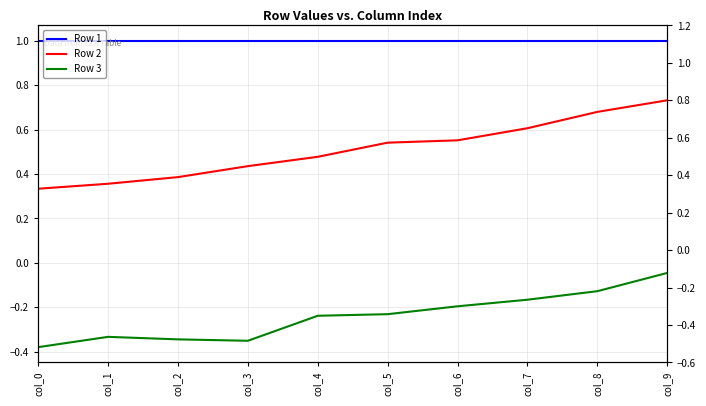

True or false: Row 3 and Row 1 cross at least once.

False